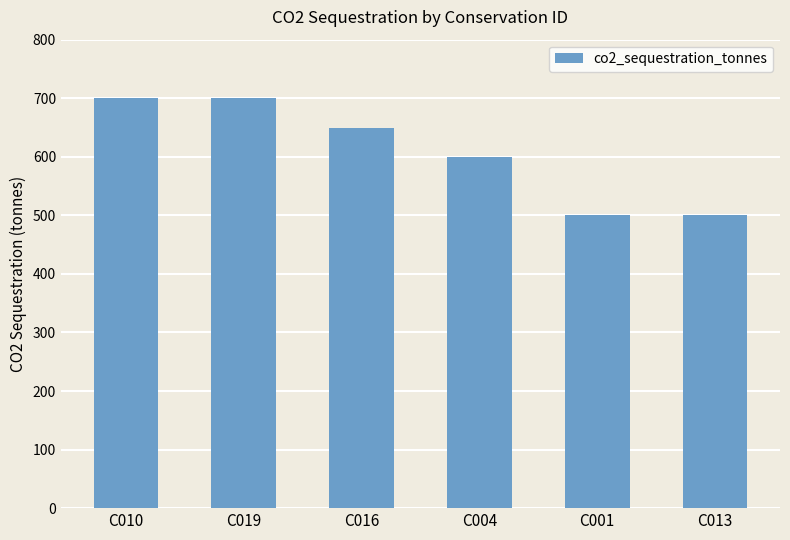

How many bars are there in total?

6